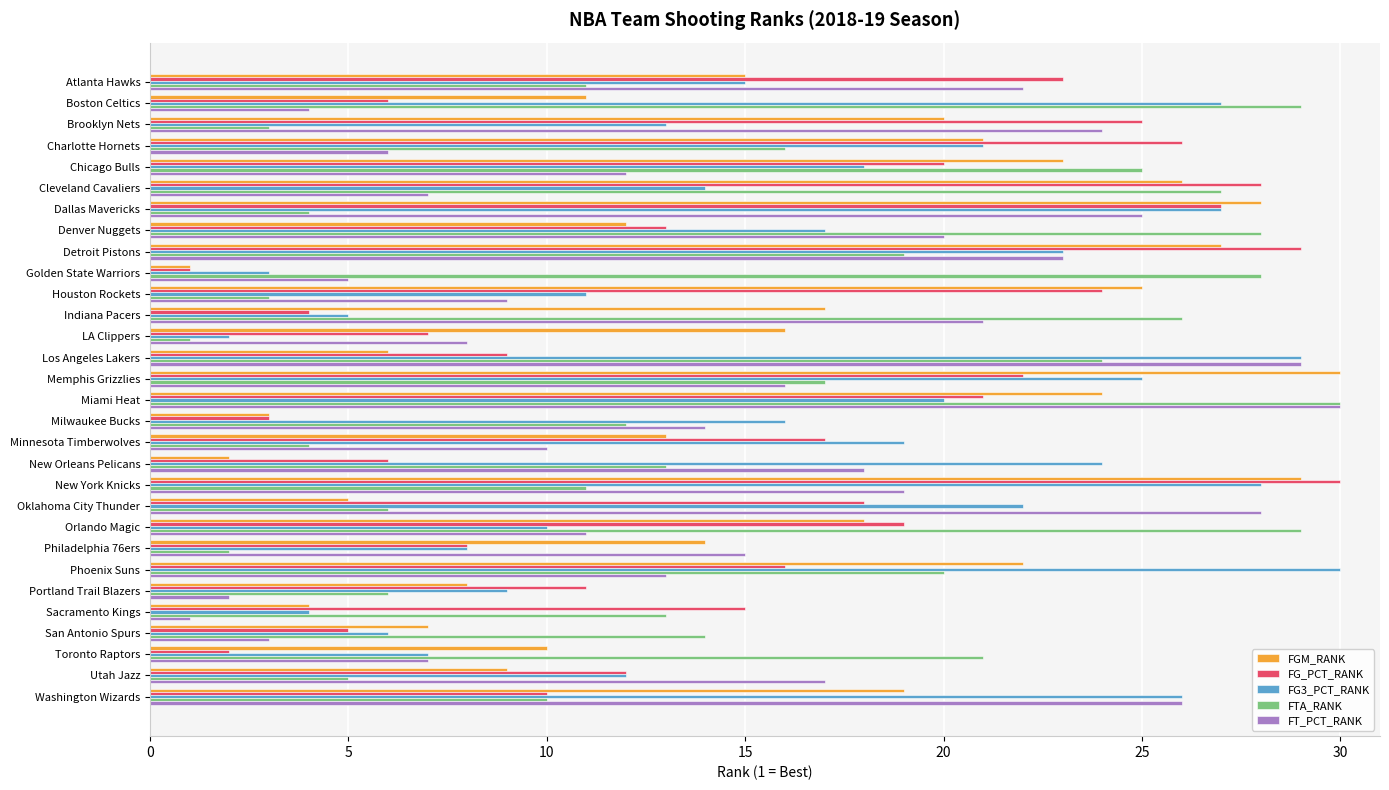

At New Orleans Pelicans, list the series in order from largest to smallest.

FG3_PCT_RANK, FT_PCT_RANK, FTA_RANK, FG_PCT_RANK, FGM_RANK